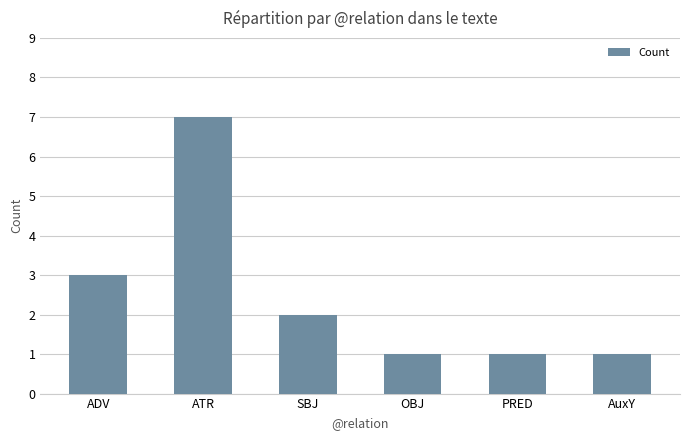

Count the values in the range 1 to 3.

5